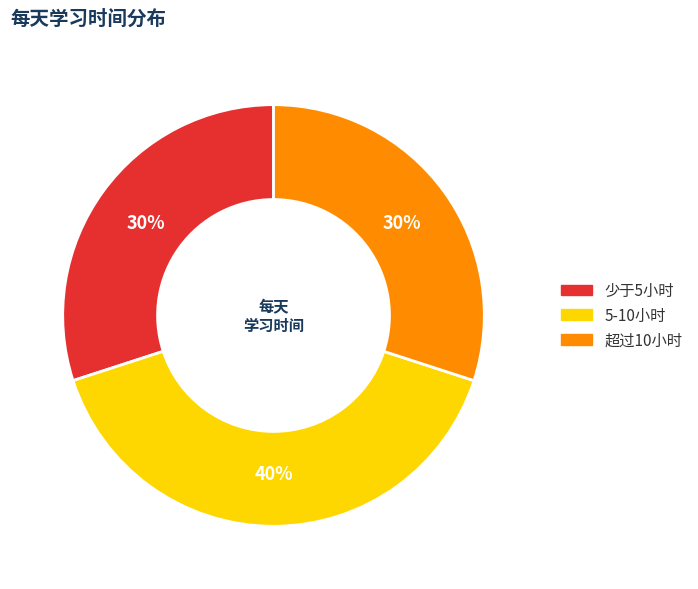

Is 超过10小时 the majority of the pie?

No